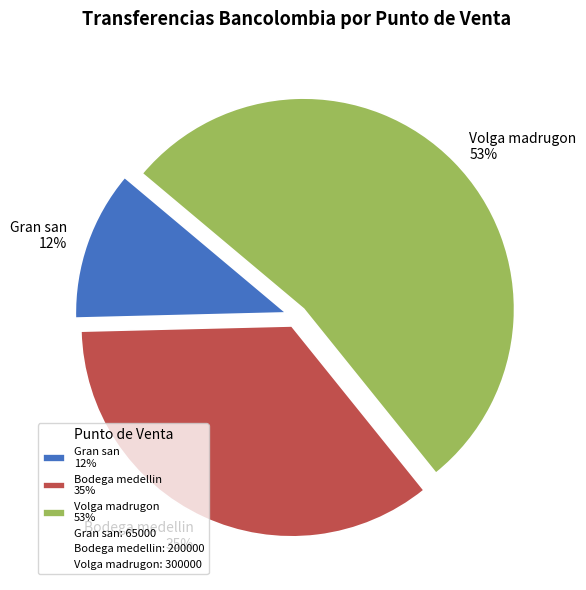

Is the sum of Volga madrugon 53% and Bodega medellin 35% greater than half?

Yes